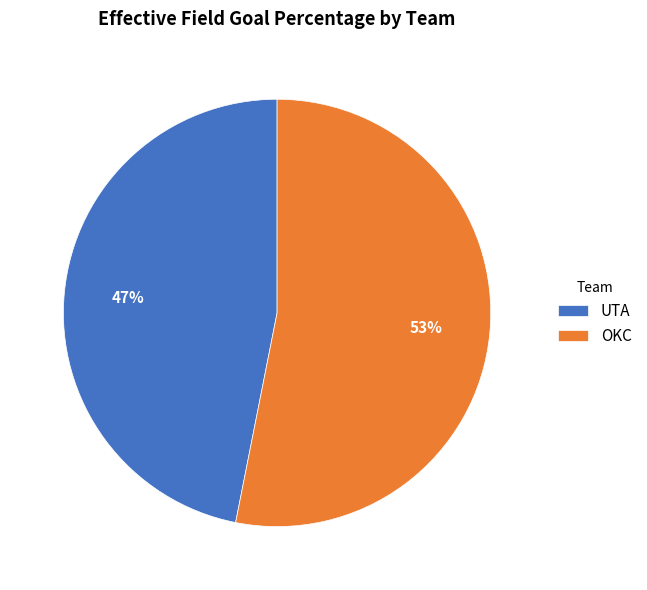

Which has a higher value, OKC or UTA?

OKC